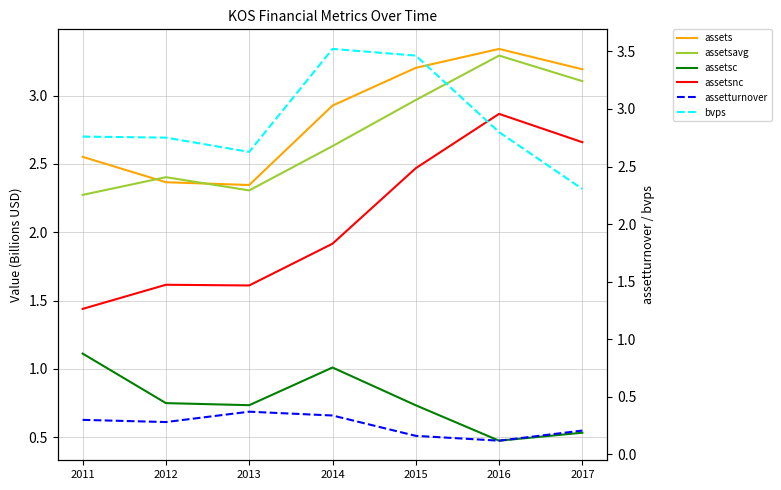

Which series has the largest total across all categories?

bvps